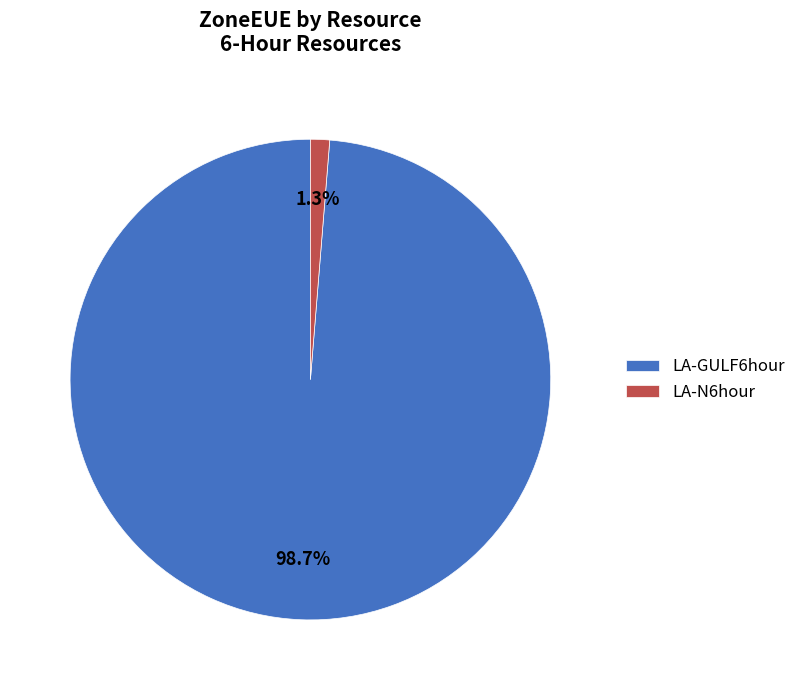

How many segments does this pie chart have?

2